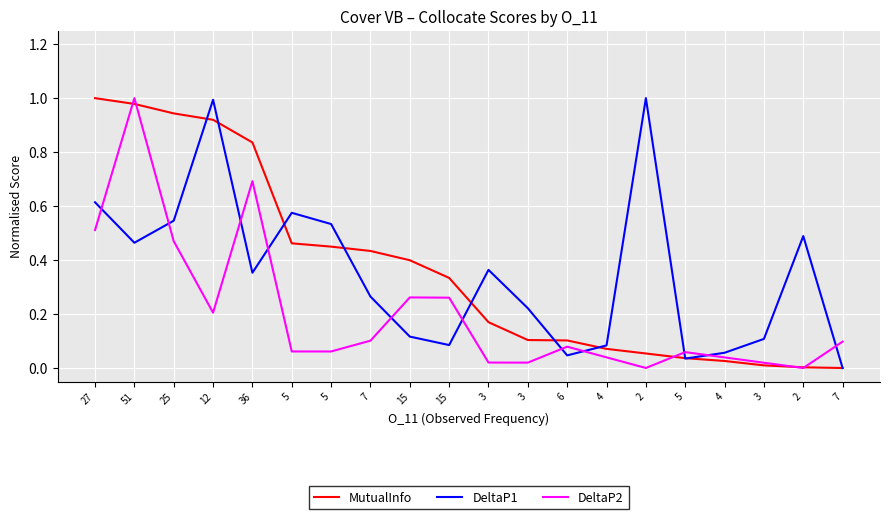

Which series changed the most between 5 and 4?

DeltaP1